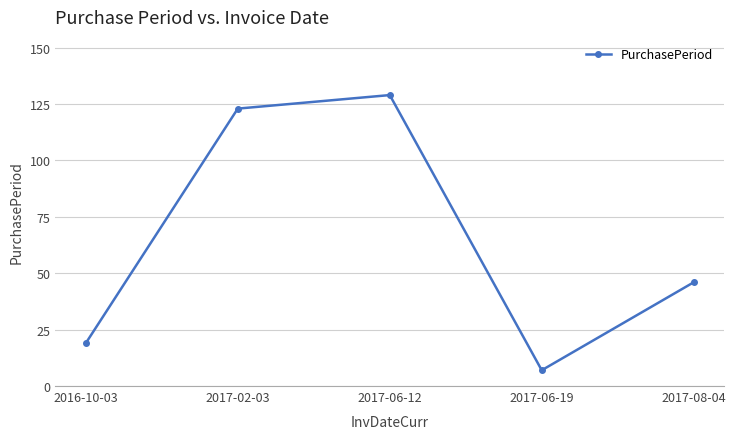

Which label corresponds to the largest value in the chart?

2017-06-12